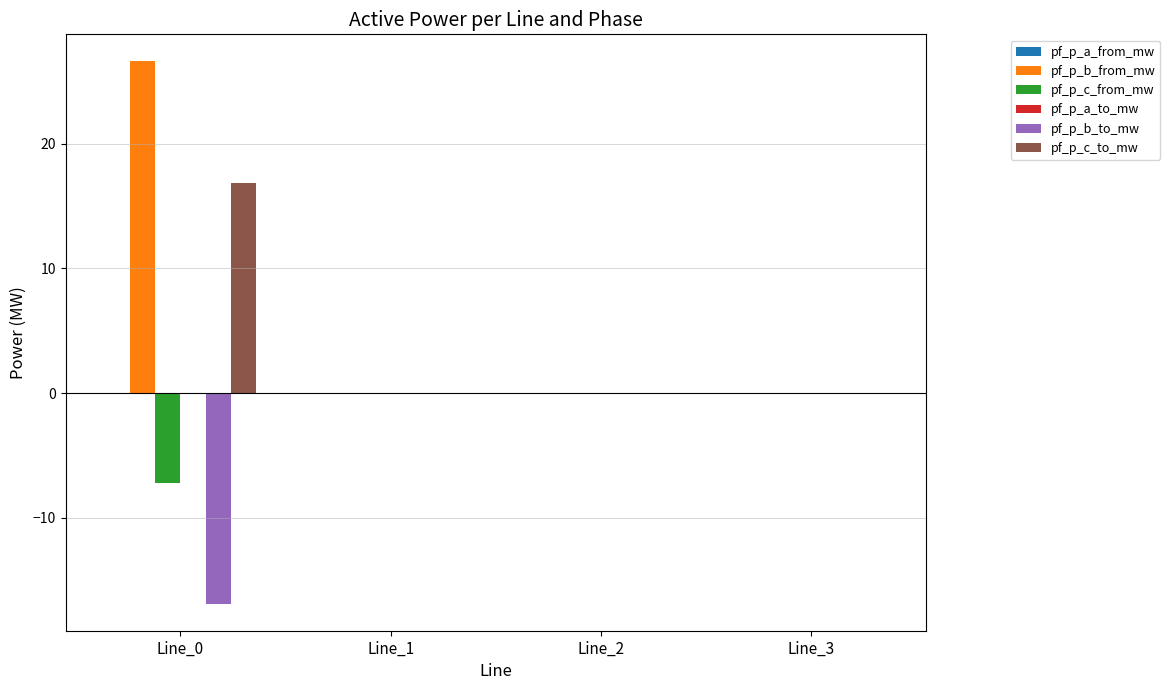

Are the bars horizontal?

No